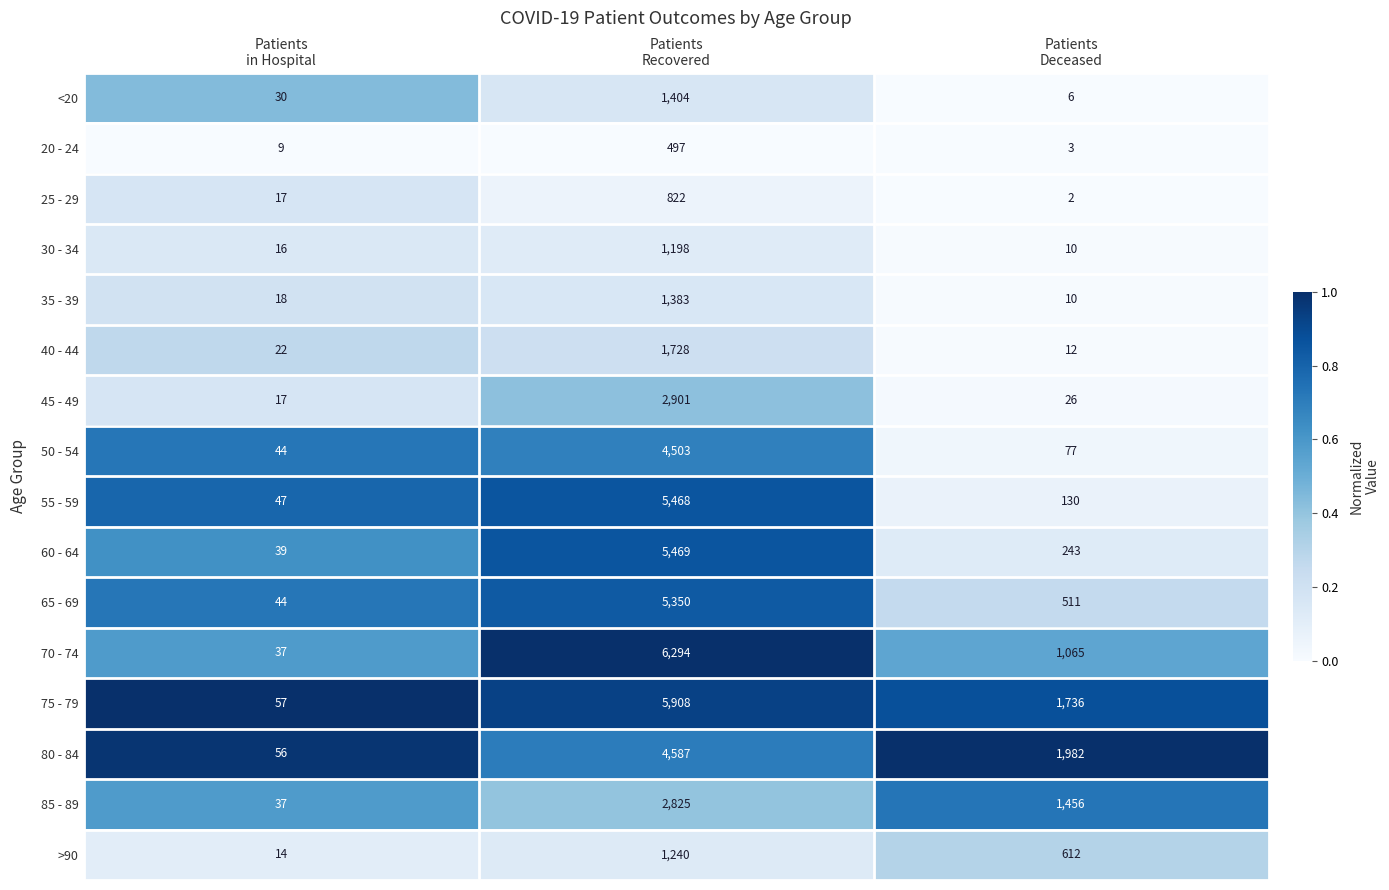

Which series has the widest spread of values?

70 - 74